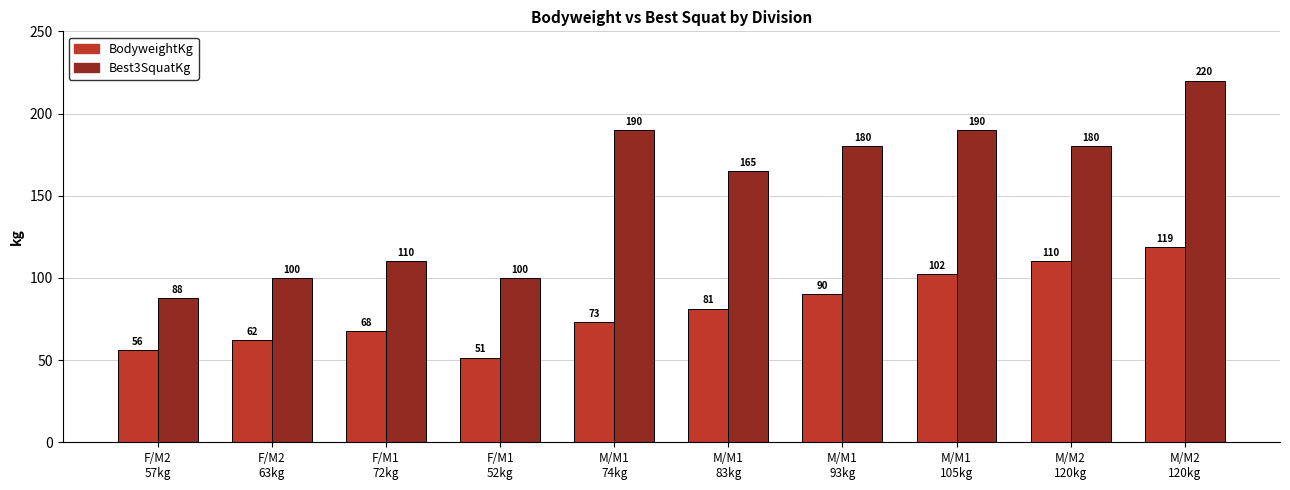

What are all the series names shown in the legend?

BodyweightKg, Best3SquatKg